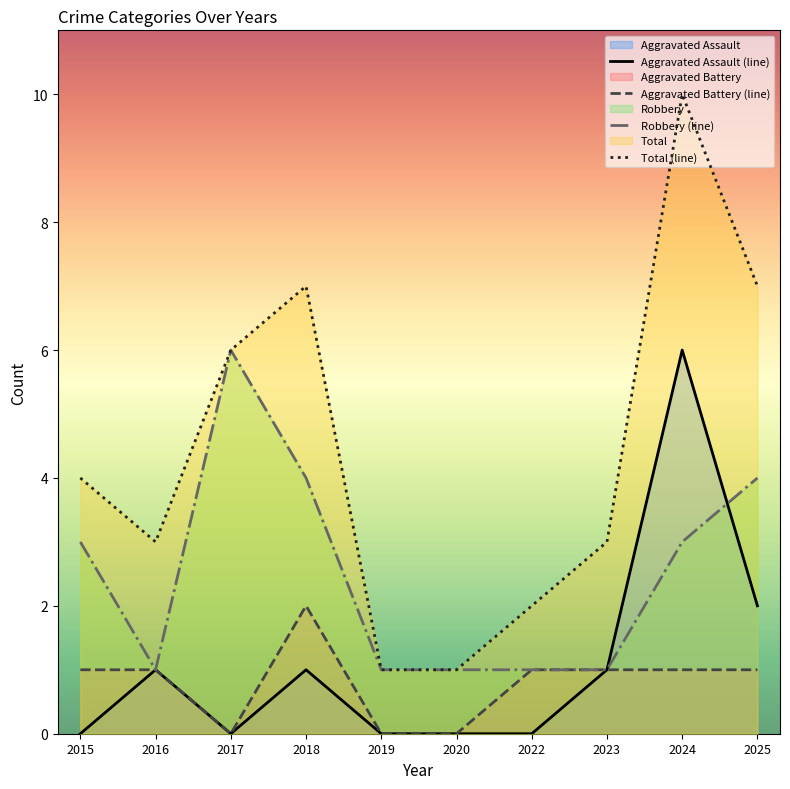

How many distinct data groups are displayed?

4